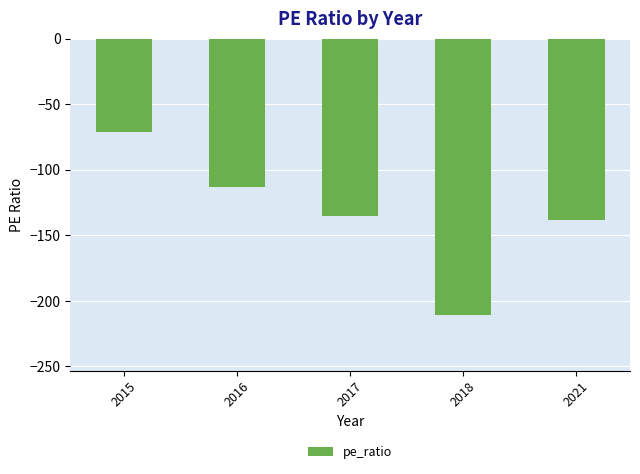

Which has a higher value, 2018 or 2017?

2017